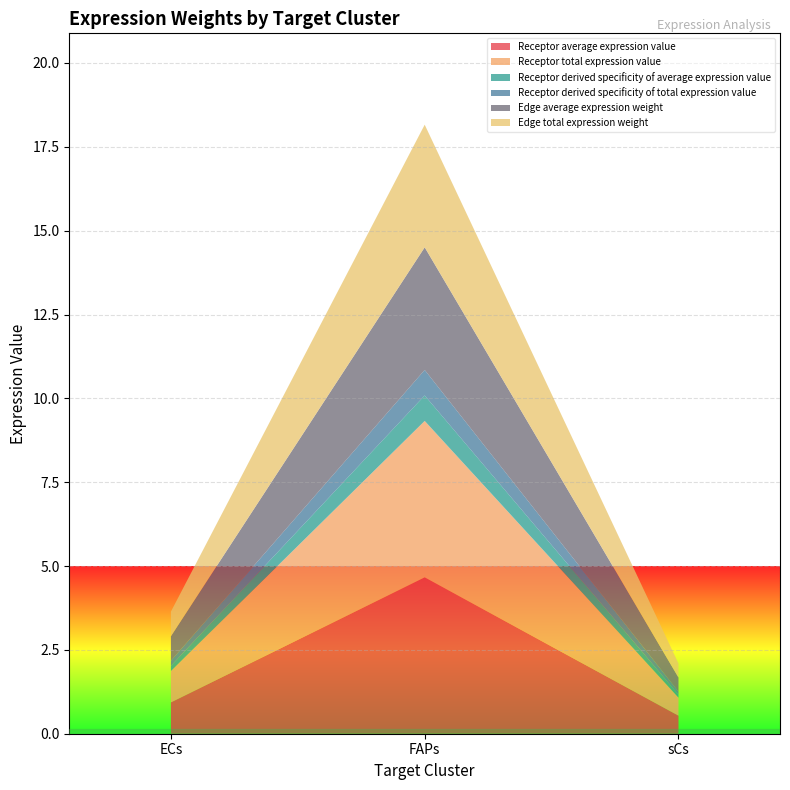

Reading left to right, transcribe all the data shown in this chart.

Receptor average expression value: ECs=0.9	FAPs=4.7	sCs=0.5
Receptor total expression value: ECs=0.9	FAPs=4.7	sCs=0.5
Receptor derived specificity of average expression value: ECs=0.2	FAPs=0.8	sCs=0.1
Receptor derived specificity of total expression value: ECs=0.2	FAPs=0.8	sCs=0.1
Edge average expression weight: ECs=0.7	FAPs=3.7	sCs=0.4
Edge total expression weight: ECs=0.7	FAPs=3.7	sCs=0.4